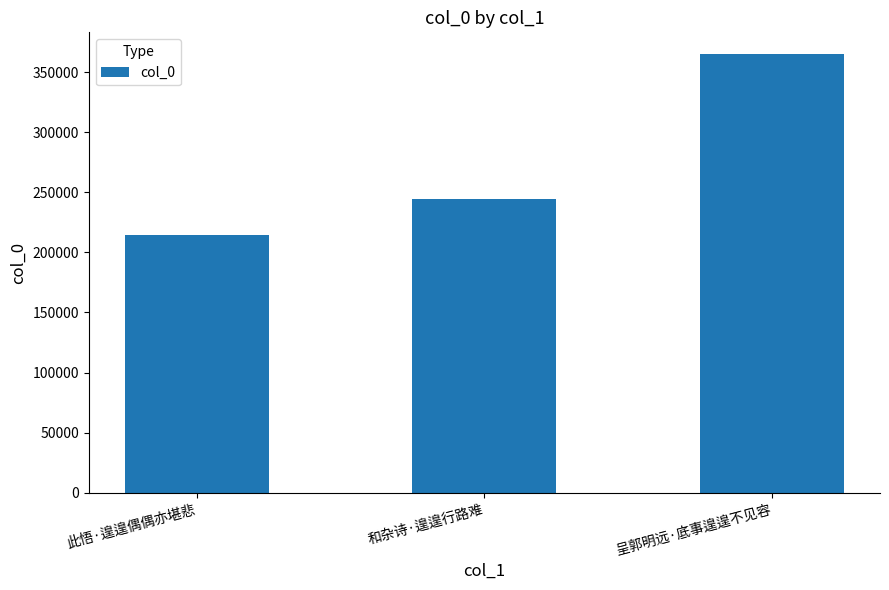

List the labels in order of value, smallest first.

此悟·遑遑偶偶亦堪悲, 和杂诗·遑遑行路难, 呈郭明远·底事遑遑不见容